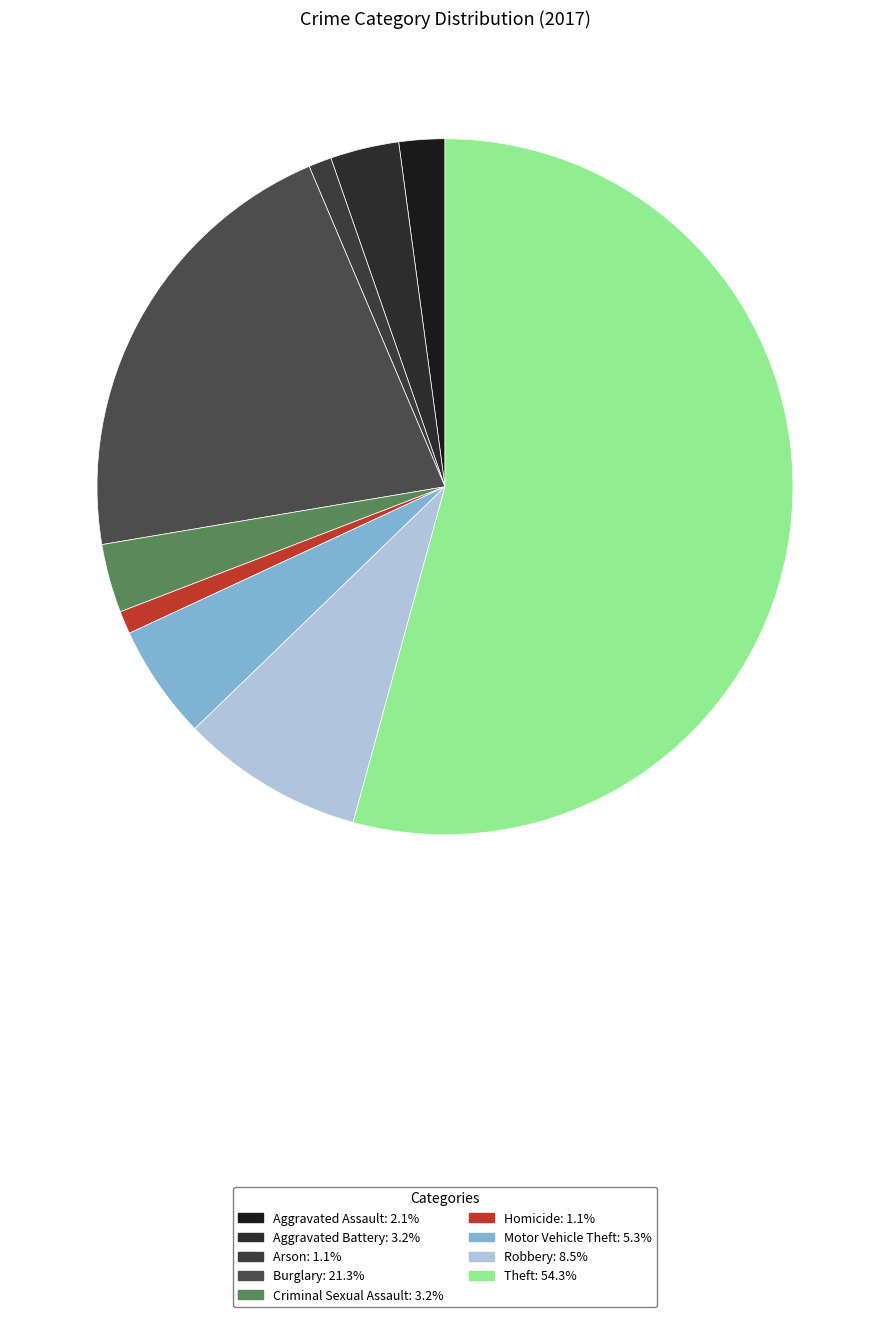

To the nearest percent, what is the difference between the largest and smallest slice percentages?

53%